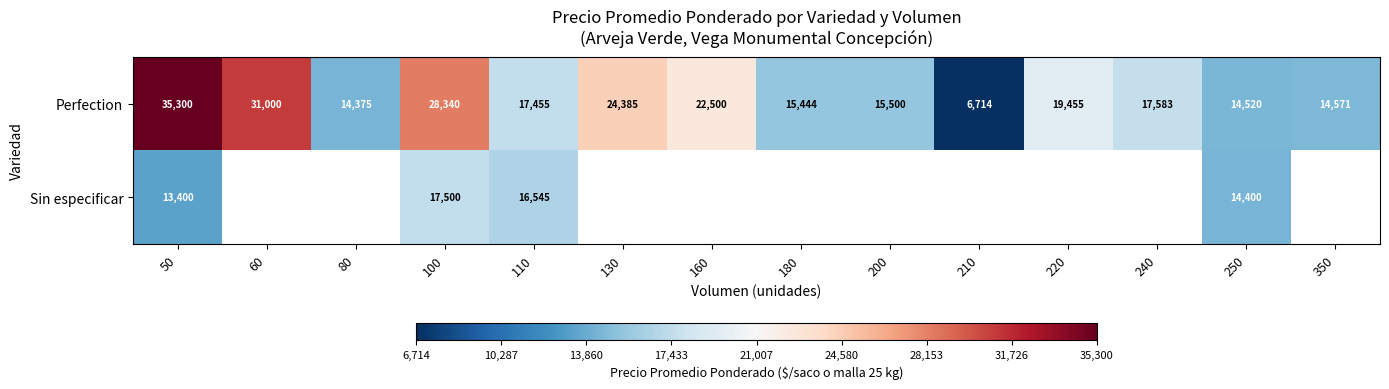

Which category has the highest value across all series?

50